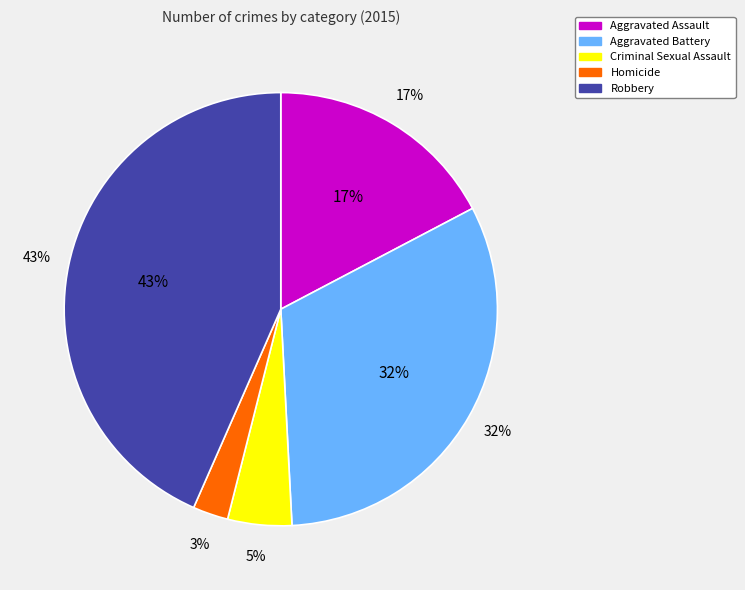

What percentage is the Aggravated Assault slice, to the nearest percent?

17%